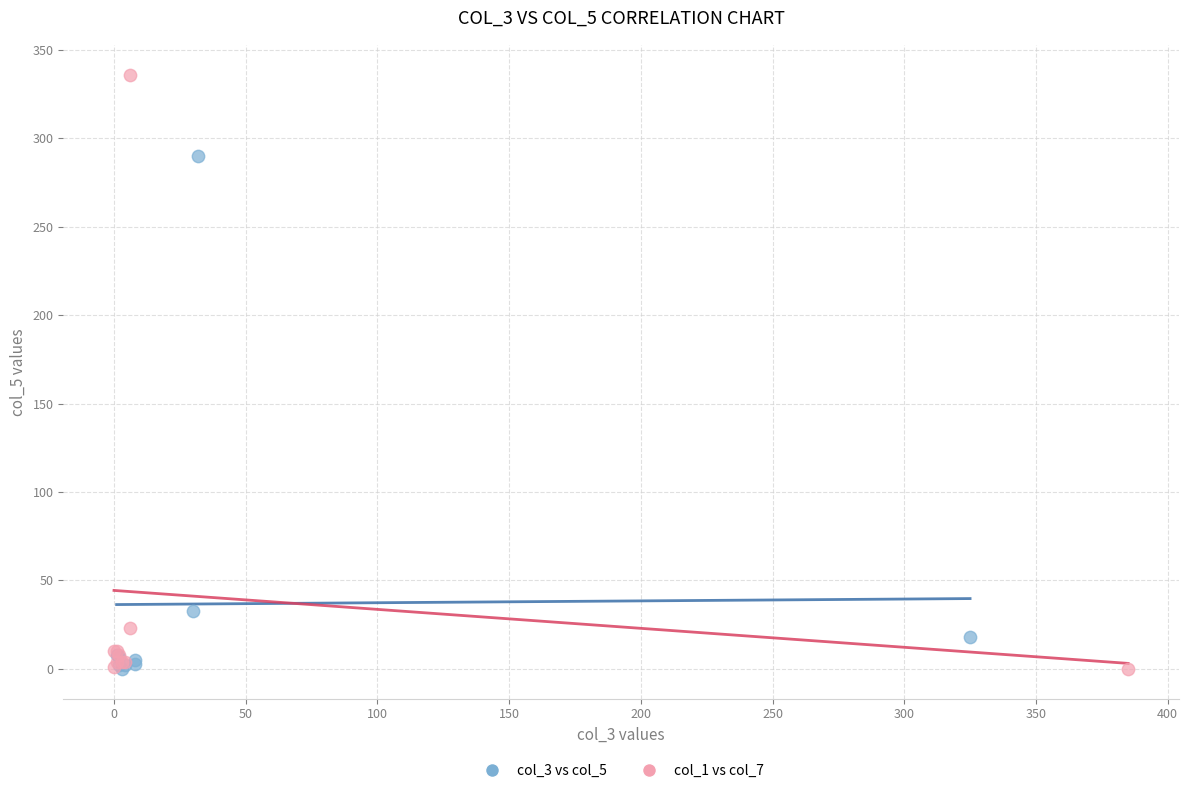

Which series reaches the maximum Y coordinate?

col_1 vs col_7